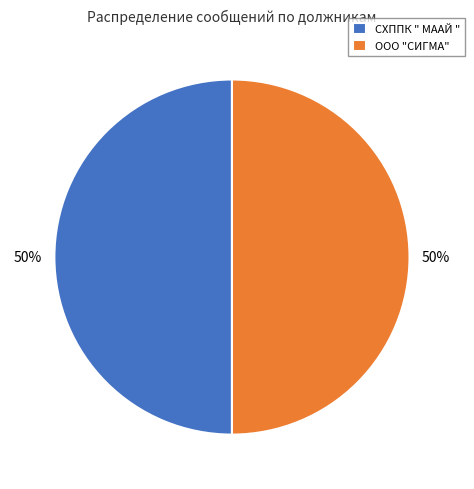

Do СХППК " МААЙ " and ООО "СИГМА" together represent more than half of the pie?

Yes